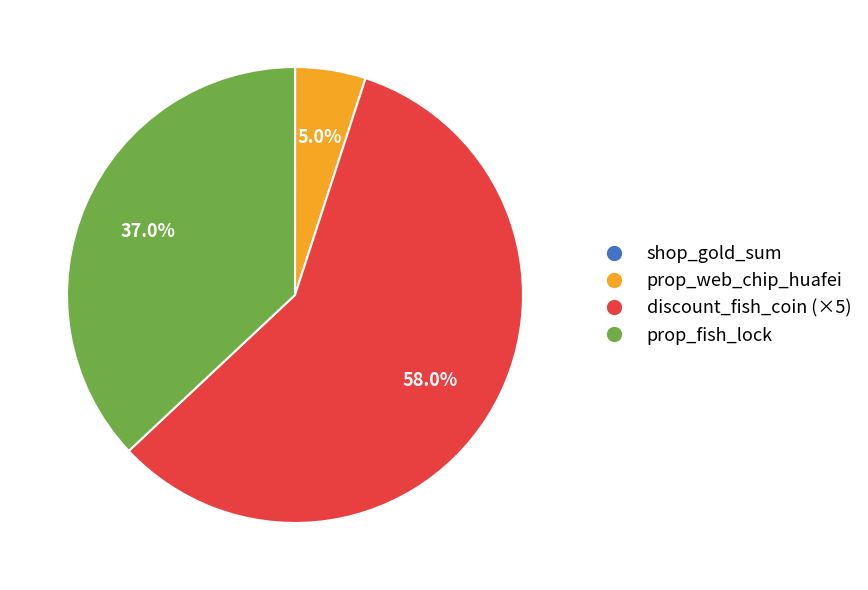

Which slice is the largest?

discount_fish_coin (×5)